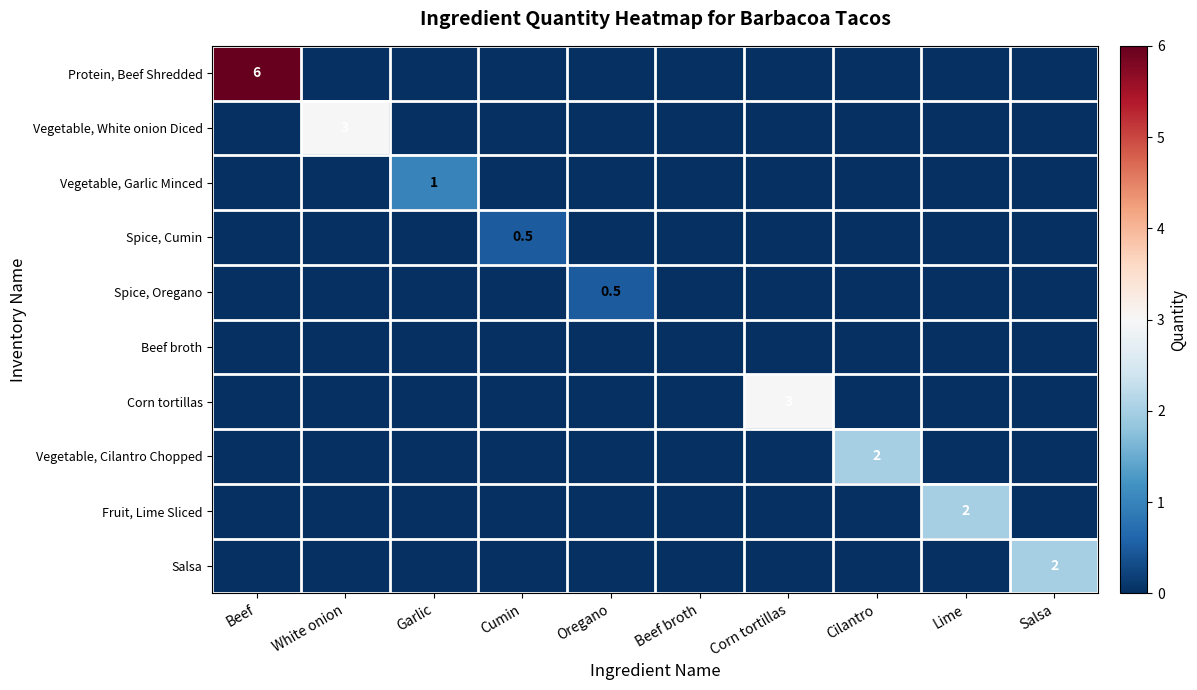

The value of Salsa at Salsa is 0.4. True or false?

False